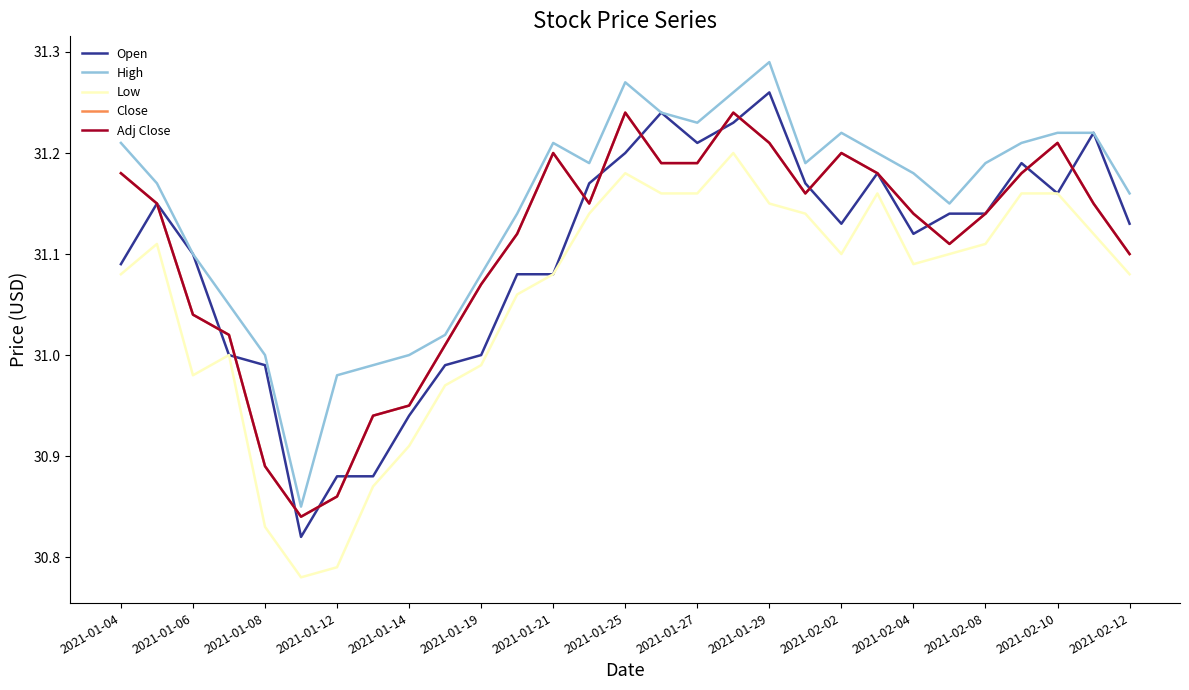

What is the value of the Low point at the 17th from the left?

31.2